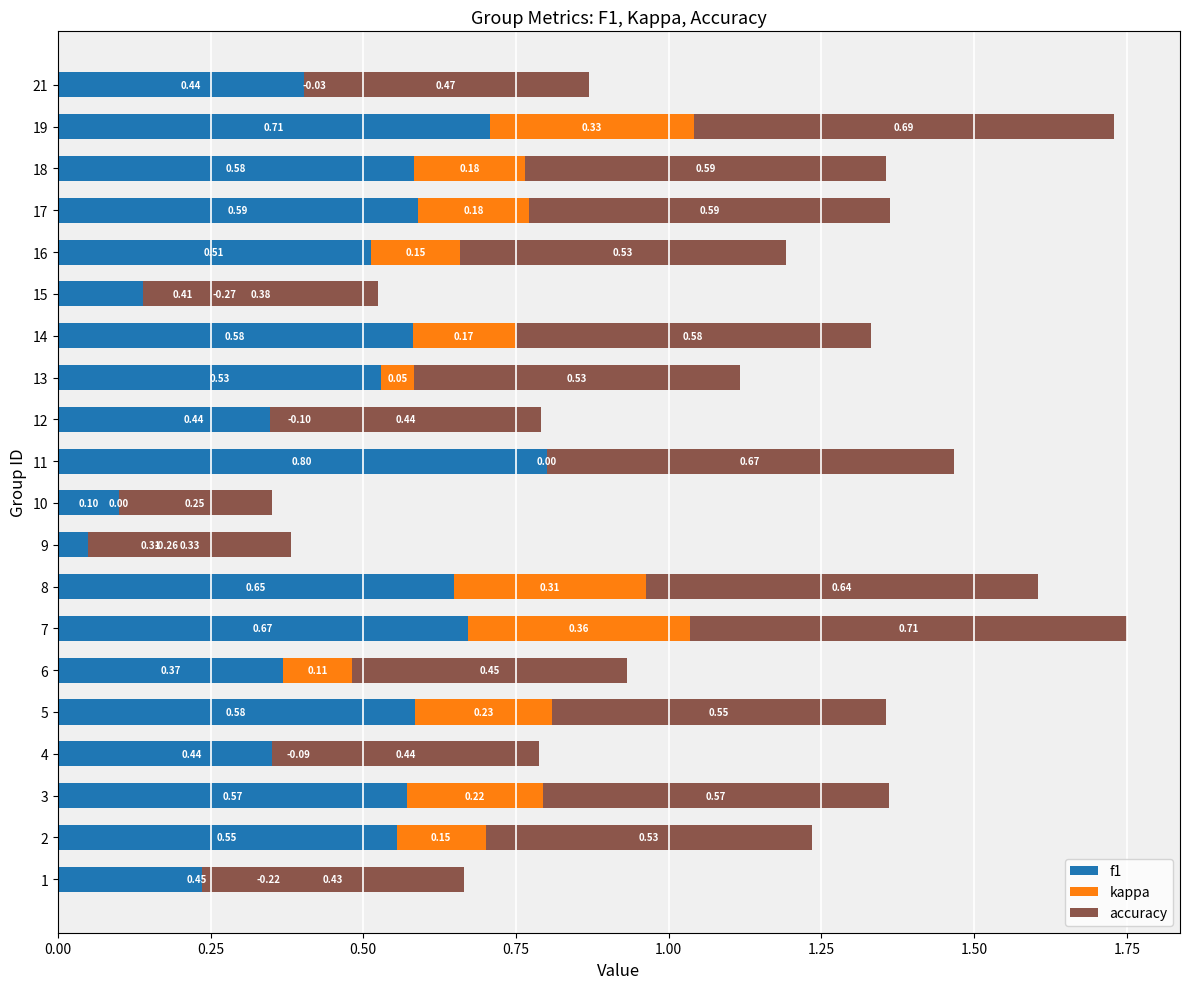

Which series has the largest range (max minus min)?

f1